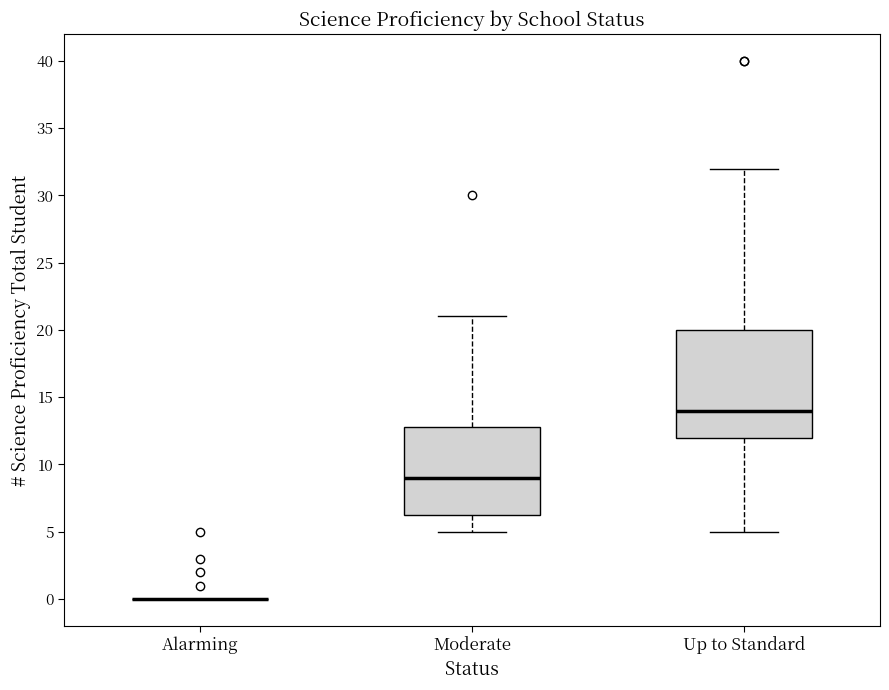

Where does the median line of the box for Moderate sit on the y-axis? The values are not printed on the chart, so give them approximately, as read against the axis.

9.0